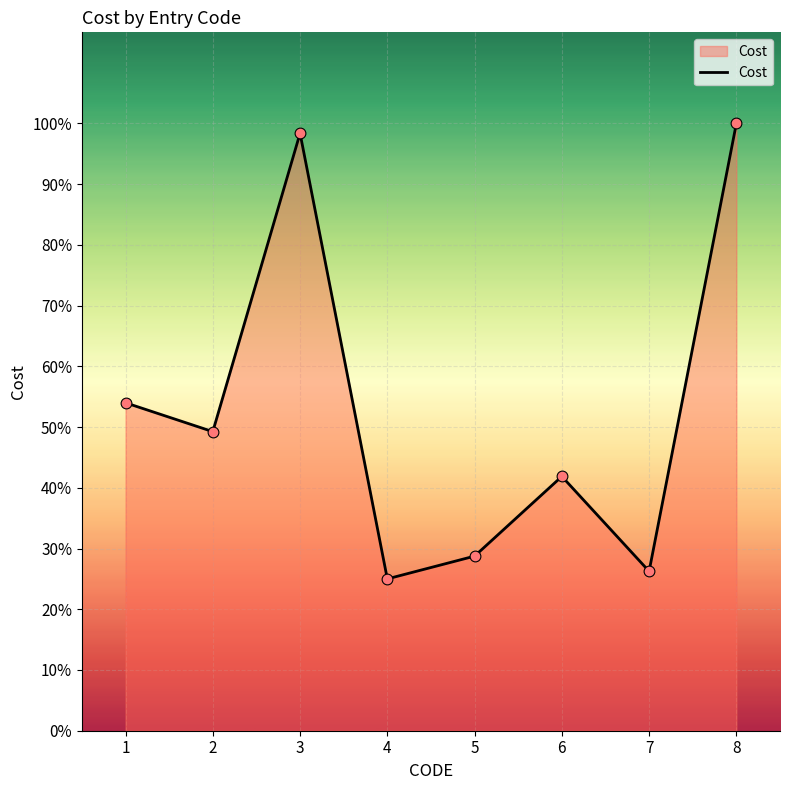

Which has a higher value, 3 or 5?

3